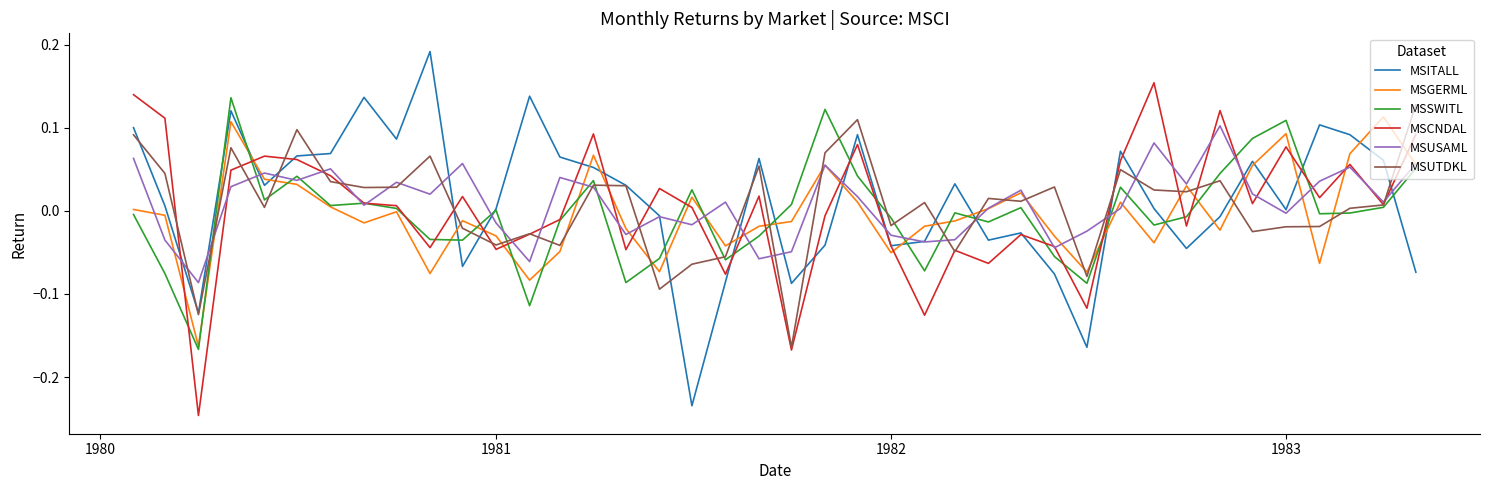

True or false: MSUTDKL and MSGERML cross at least once.

True